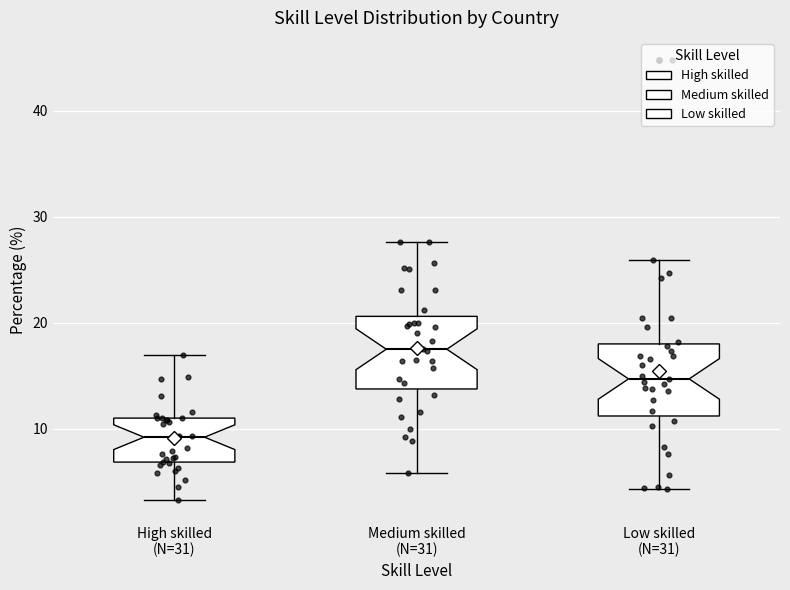

Reading left to right, read every box against the y-axis: the position of its median line, the range the box covers, and the ends of its whiskers. The values are not printed on the chart, so give them approximately, as read against the axis.

High skilled (N=31): median 9, box 7 to 11, whiskers 3 to 17
Medium skilled (N=31): median 18, box 14 to 21, whiskers 6 to 28
Low skilled (N=31): median 15, box 11 to 18, whiskers 4 to 26